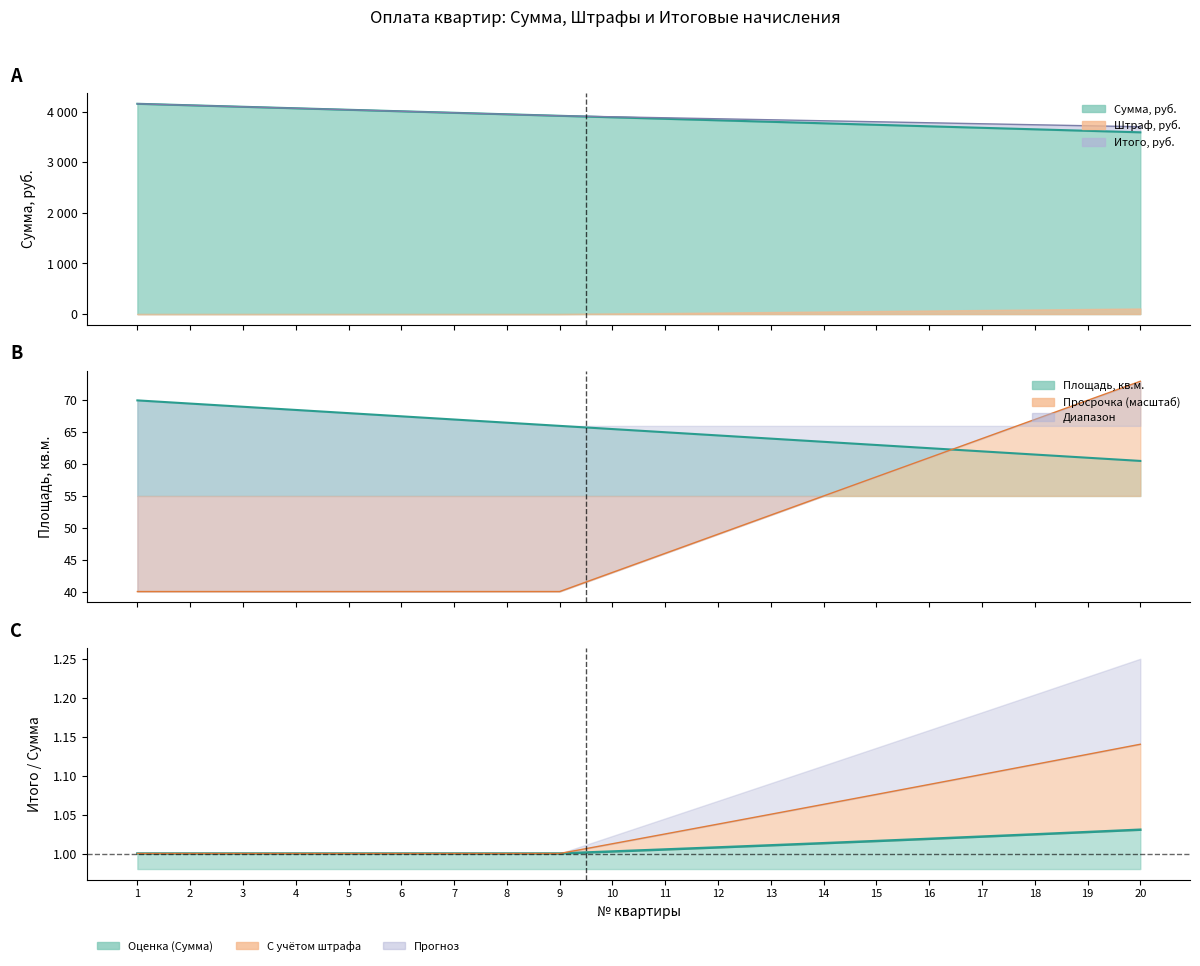

Does the chart display data point markers on the line(s)?

No